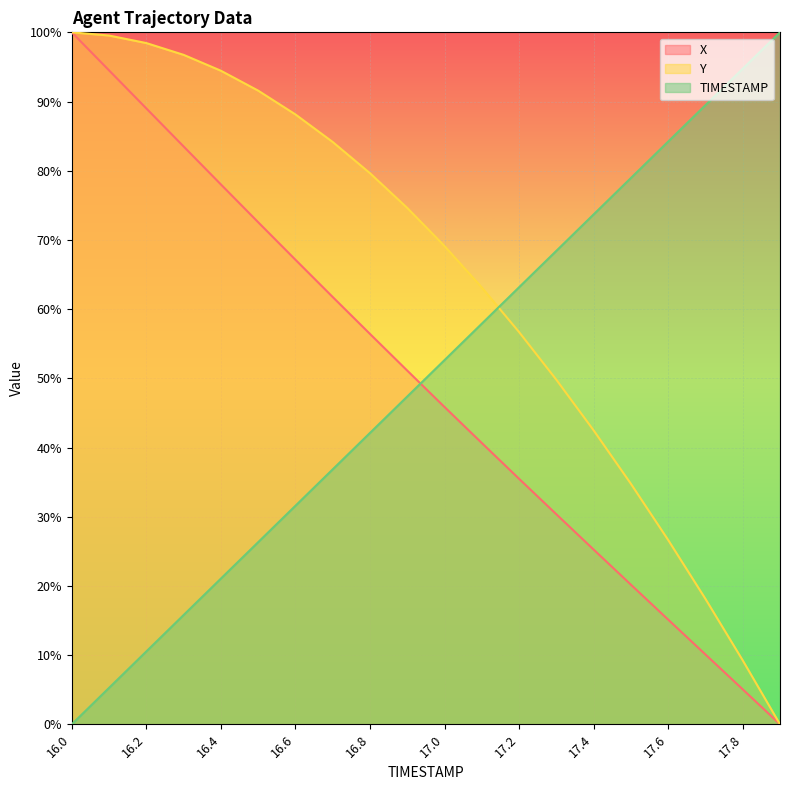

Reading left to right, extract all data points from this chart.

X: 100.0	94.5	89.0	83.5	78.0	72.6	67.1	61.7	56.4	51.1	45.9	40.7	35.5	30.4	25.3	20.2	15.1	10.1	5.1	0.0
Y: 100.0	99.5	98.4	96.7	94.5	91.6	88.1	84.2	79.6	74.6	69.1	63.1	56.7	49.8	42.5	34.8	26.6	18.1	9.2	0.0
TIMESTAMP: 0.0	5.3	10.5	15.8	21.1	26.3	31.6	36.8	42.1	47.4	52.6	57.9	63.2	68.4	73.7	78.9	84.2	89.5	94.7	100.0